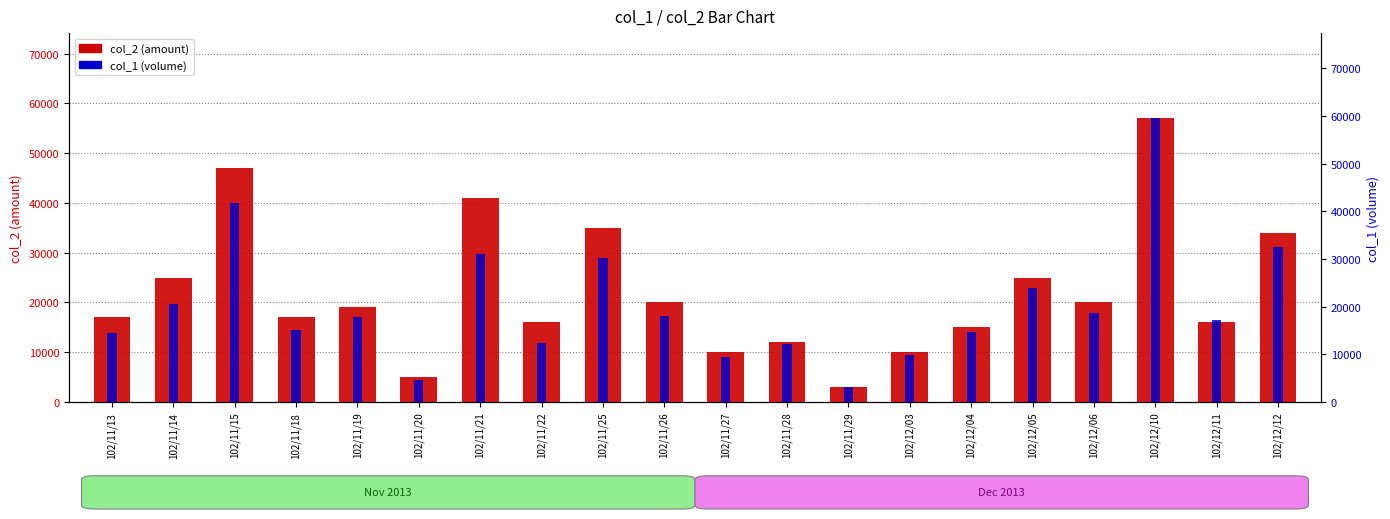

What is the sum of all col_1 (volume) values?

406800